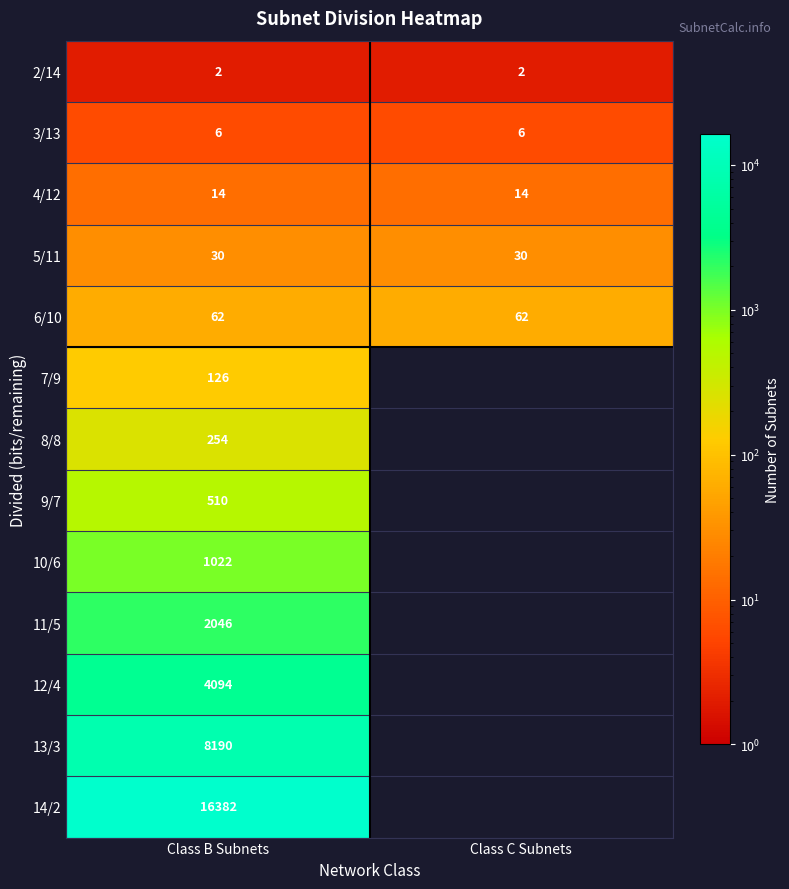

Rank the series at Class B Subnets from highest to lowest value.

14/2, 13/3, 12/4, 11/5, 10/6, 9/7, 8/8, 7/9, 6/10, 5/11, 4/12, 3/13, 2/14